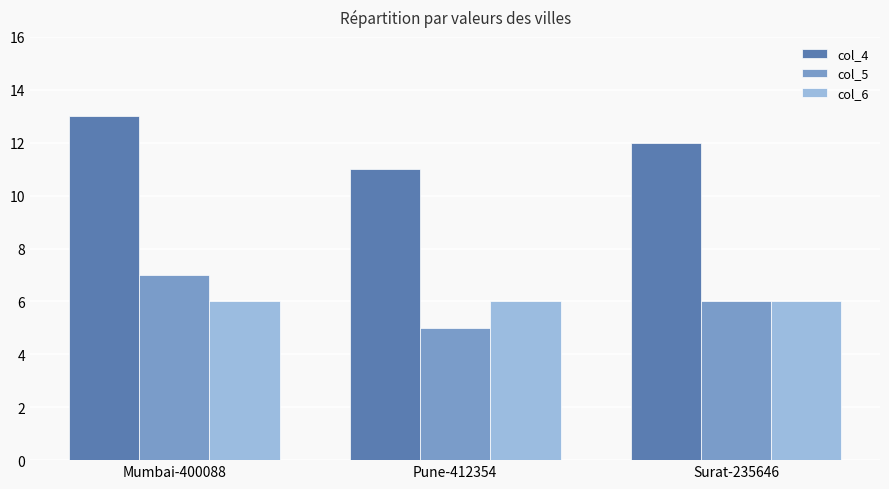

How many bars are there in each group?

3